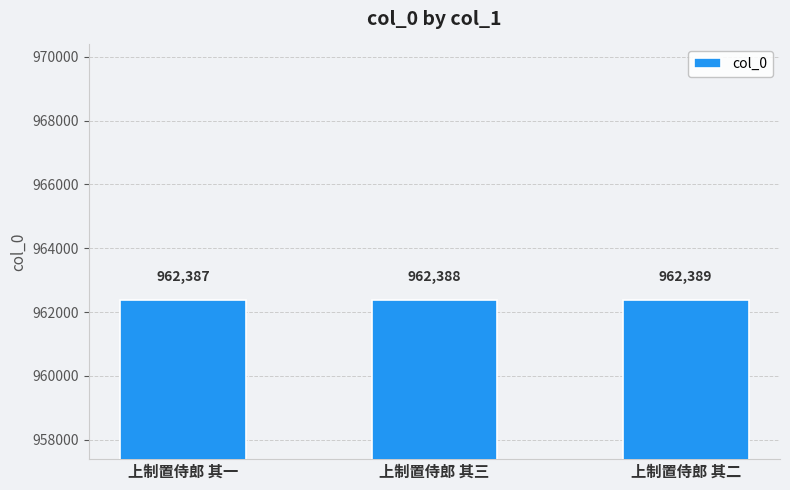

What is the greatest value displayed?

962389